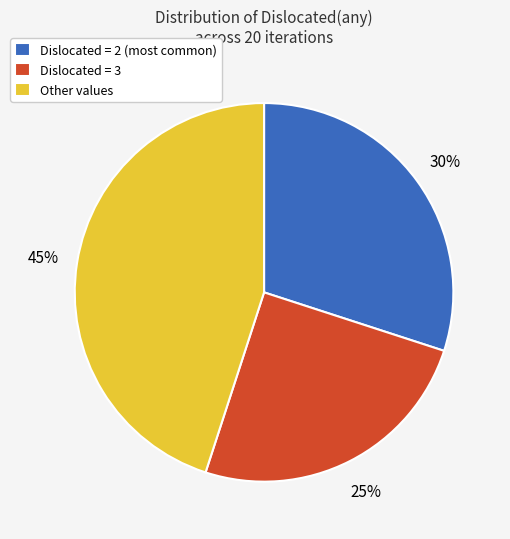

Do Dislocated = 3 and Dislocated = 2 (most common) together represent more than half of the pie?

Yes